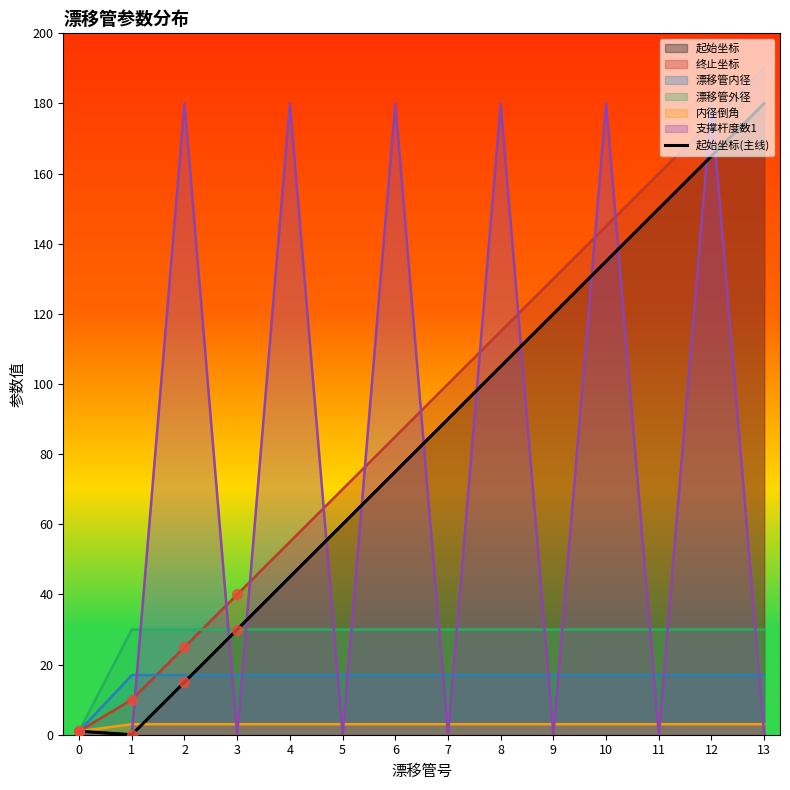

Which has a higher value, 0 or 2?

2